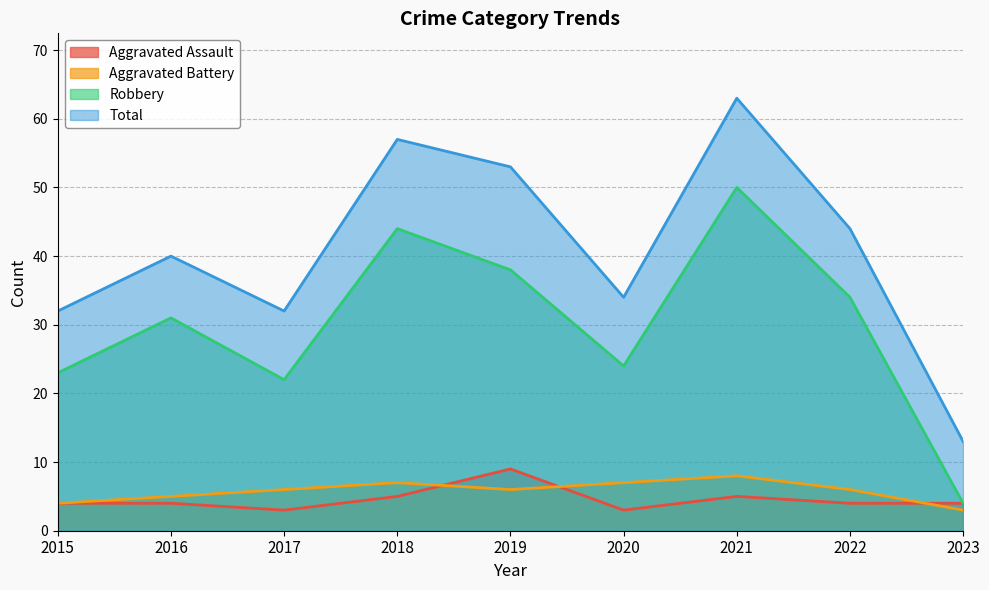

Count the number of data series in this chart.

4